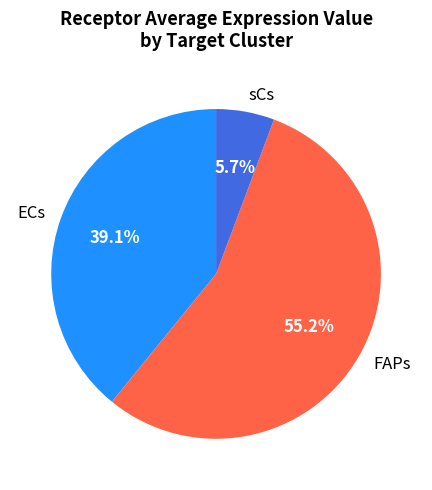

Between FAPs and ECs, which is larger?

FAPs